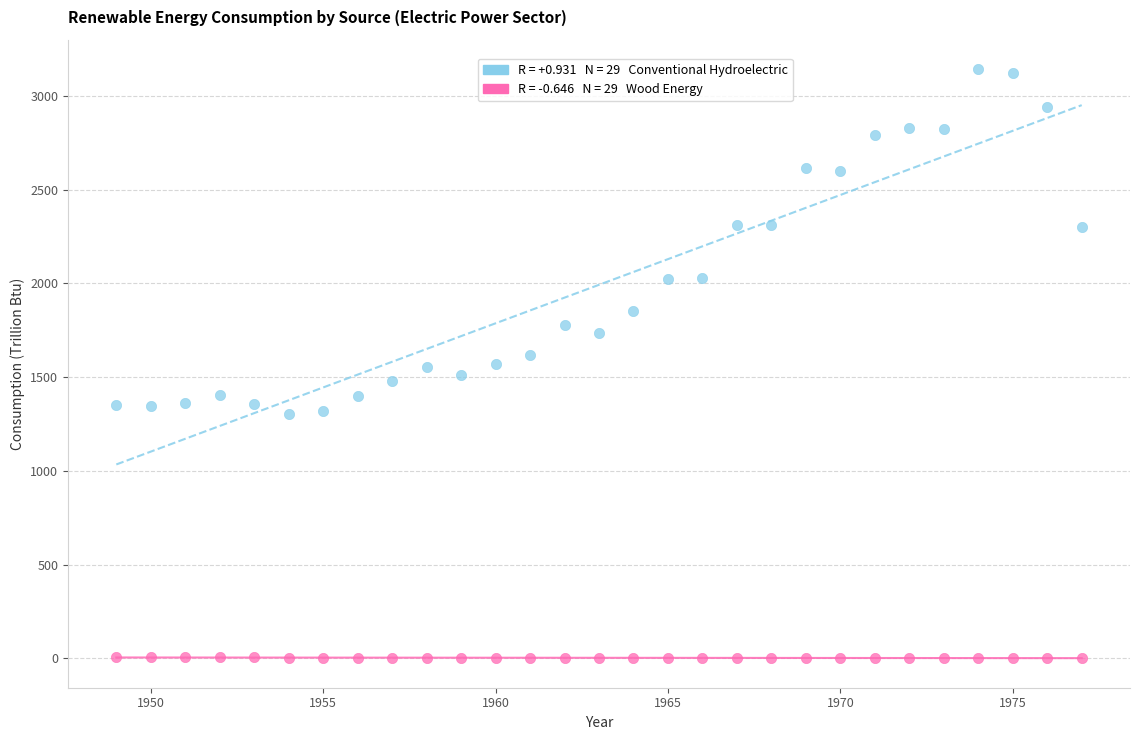

Across all data points, what is the range of X values (max minus min)?

28.0